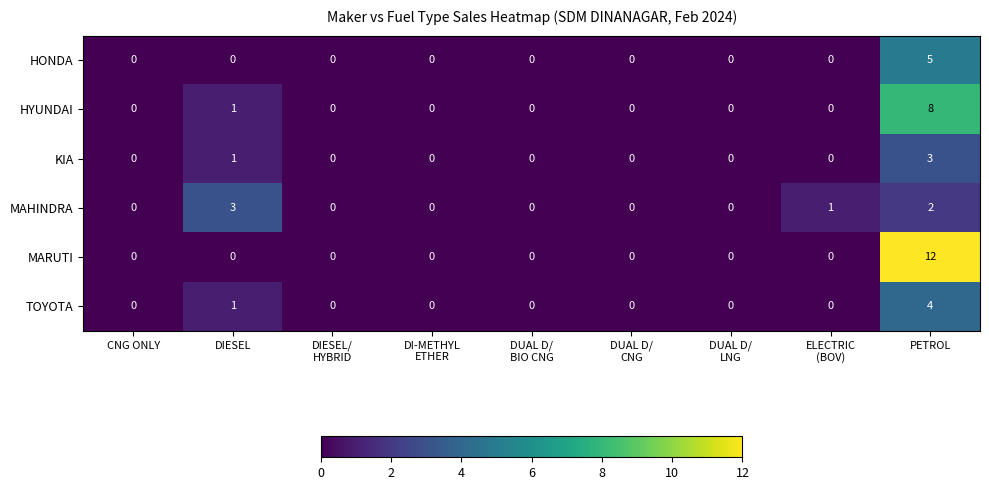

What is the maximum value shown in the chart?

12